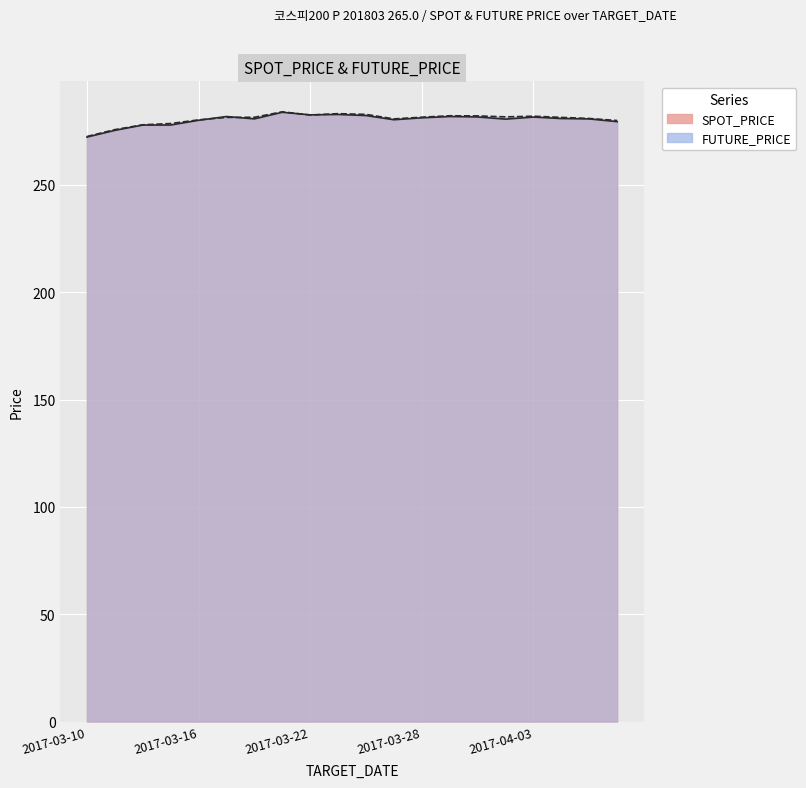

What is the difference between the maximum and minimum values in the FUTURE_PRICE series?

11.5